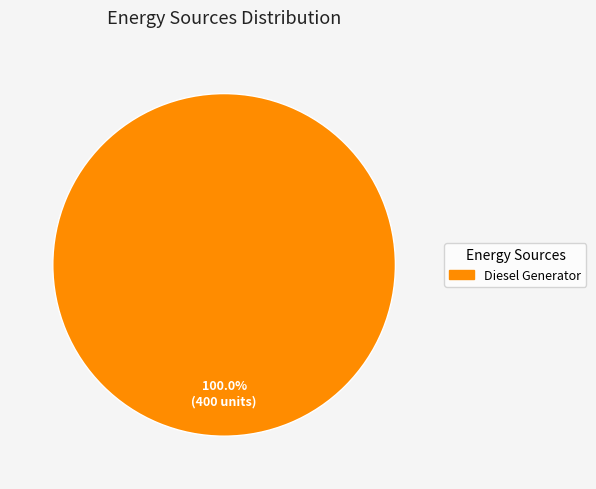

Is there any slice that represents more than half of the pie?

Yes